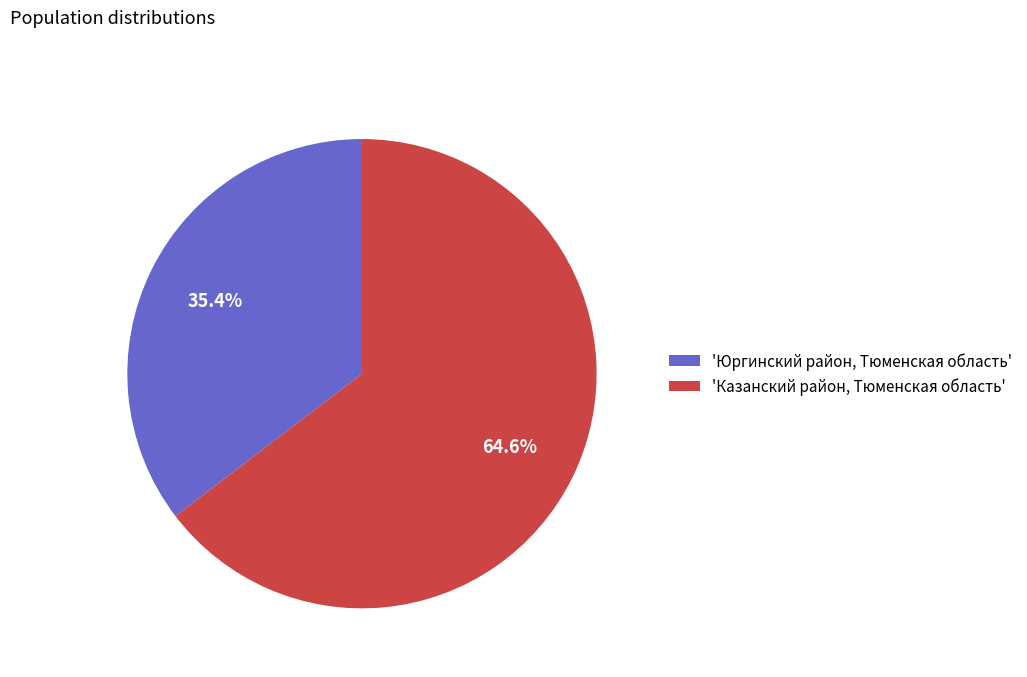

What percentage do 'Казанский район, Тюменская область' and 'Юргинский район, Тюменская область' together represent?

100.0%